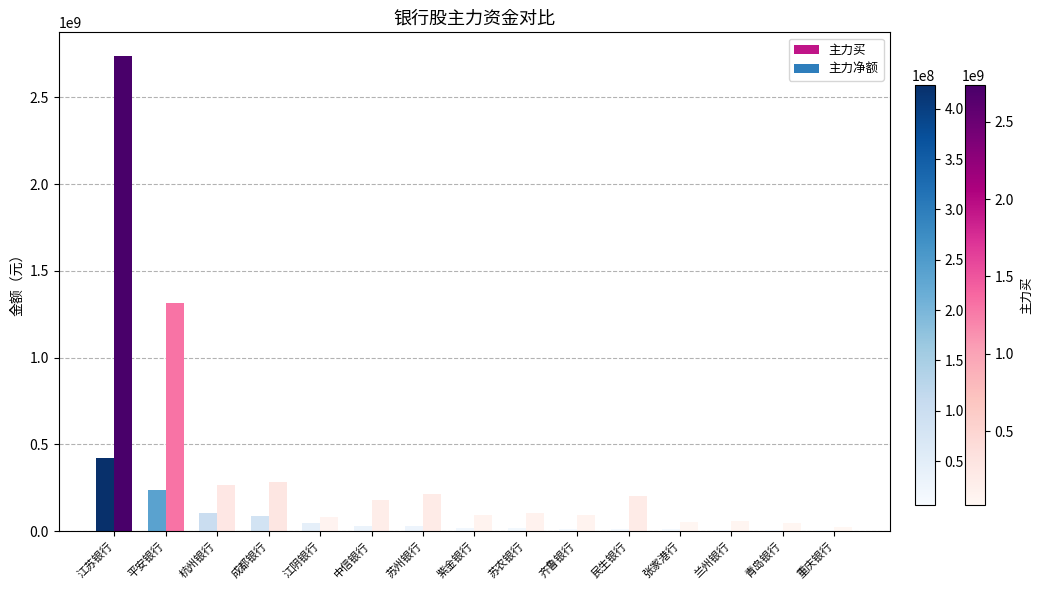

What is the highest value of the 主力买 series?

2737951722